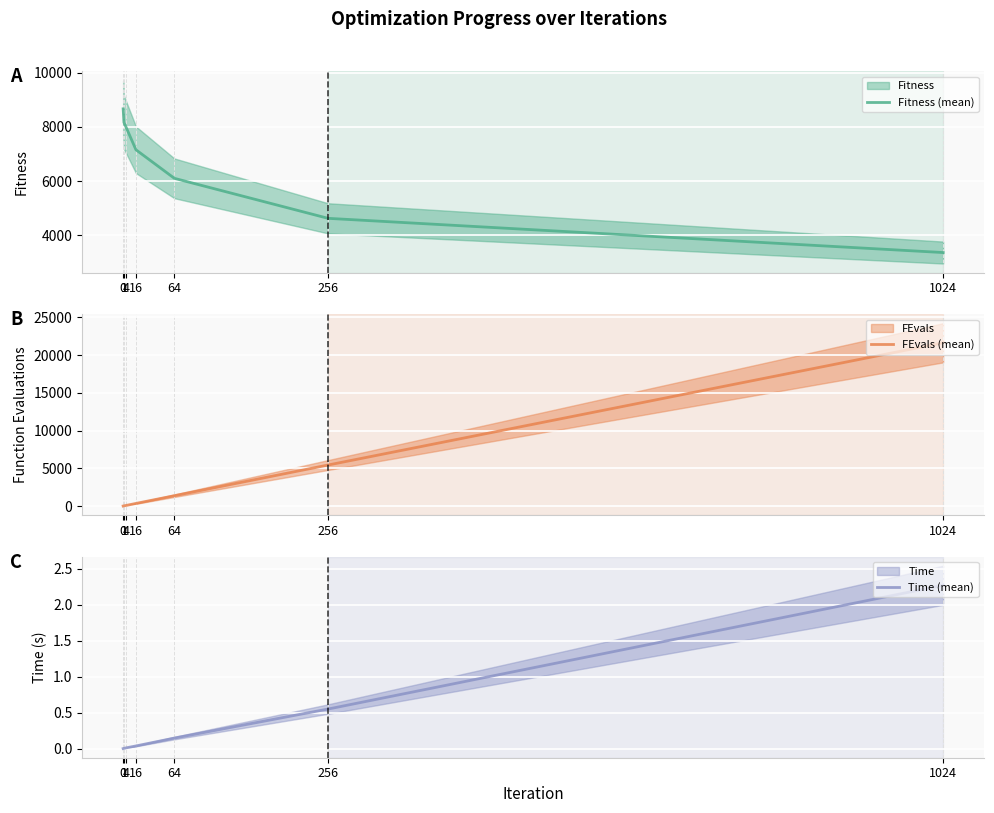

Which series ends up on top after the final intersection of Fitness (mean) and FEvals (mean)?

FEvals (mean)